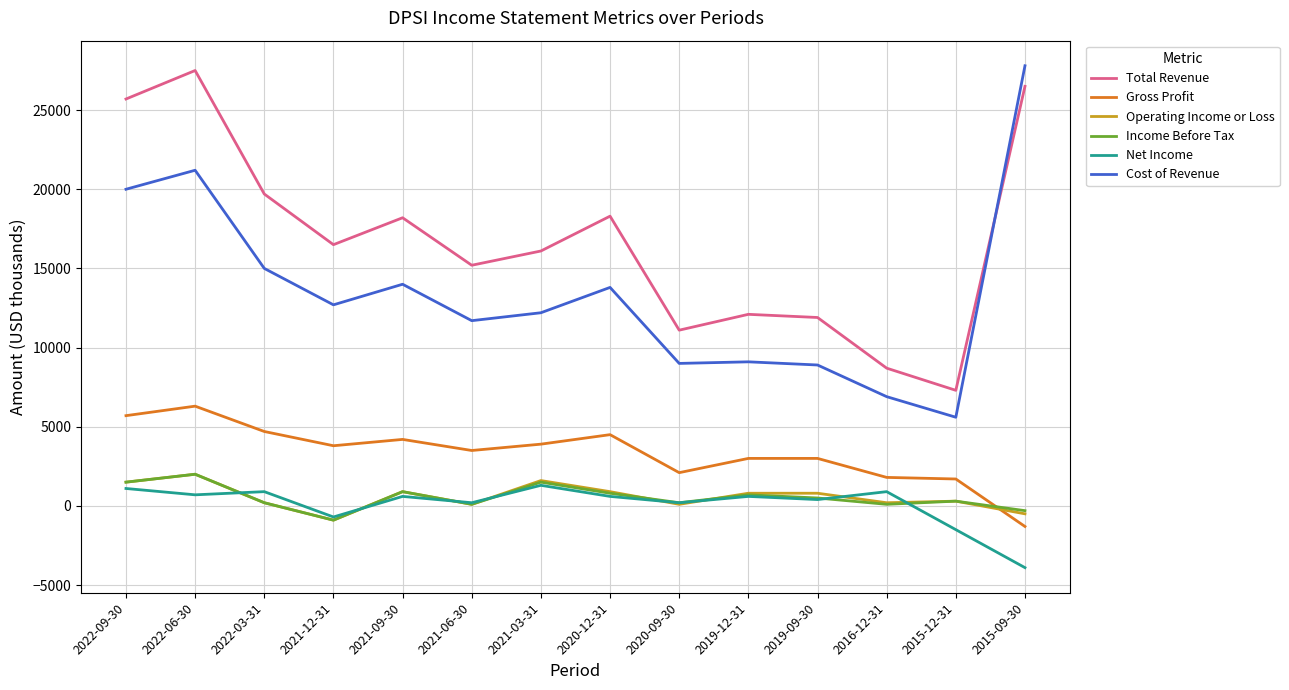

Count the number of categories in the chart.

14